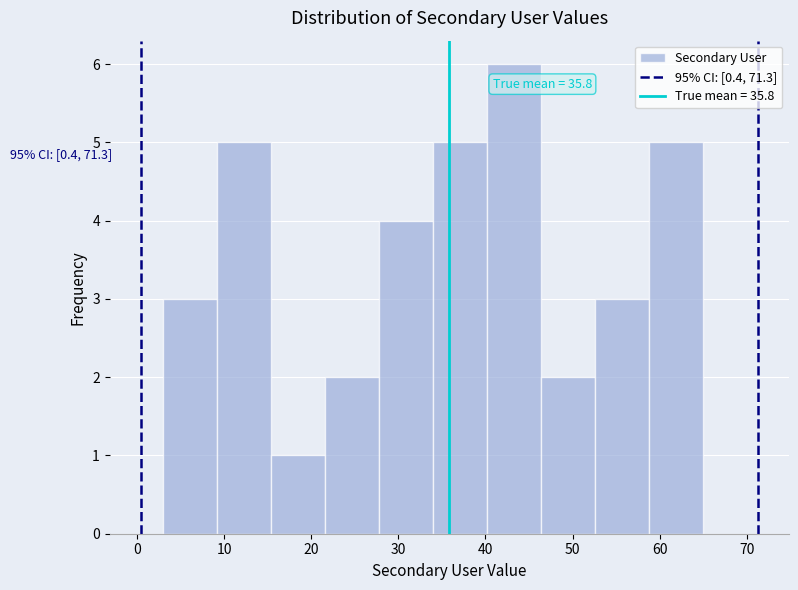

Over which range of the x-axis is the bar tallest?

40.2 to 46.4